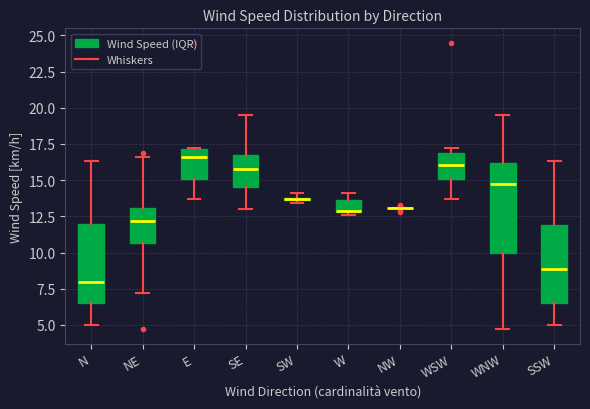

Where does the median line of the box for SE sit on the y-axis? The values are not printed on the chart, so give them approximately, as read against the axis.

16.0